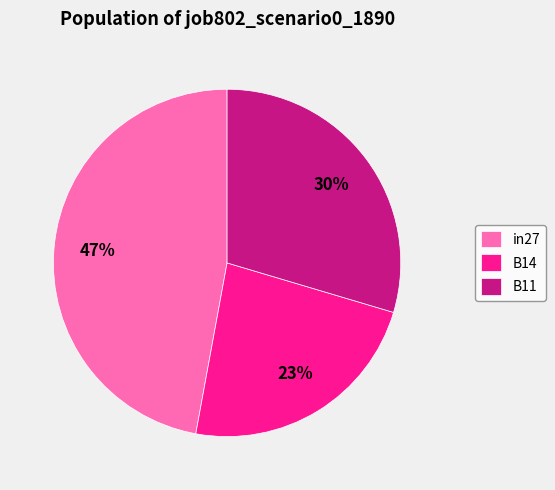

What percentage is the B11 slice, to the nearest percent?

30%